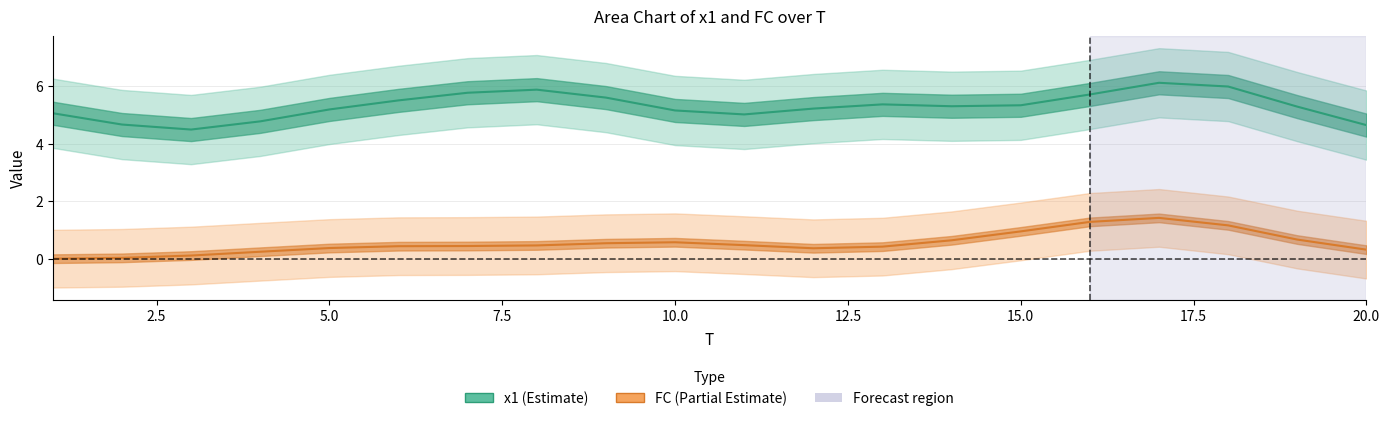

At how many categories does at least one series exceed 2?

20